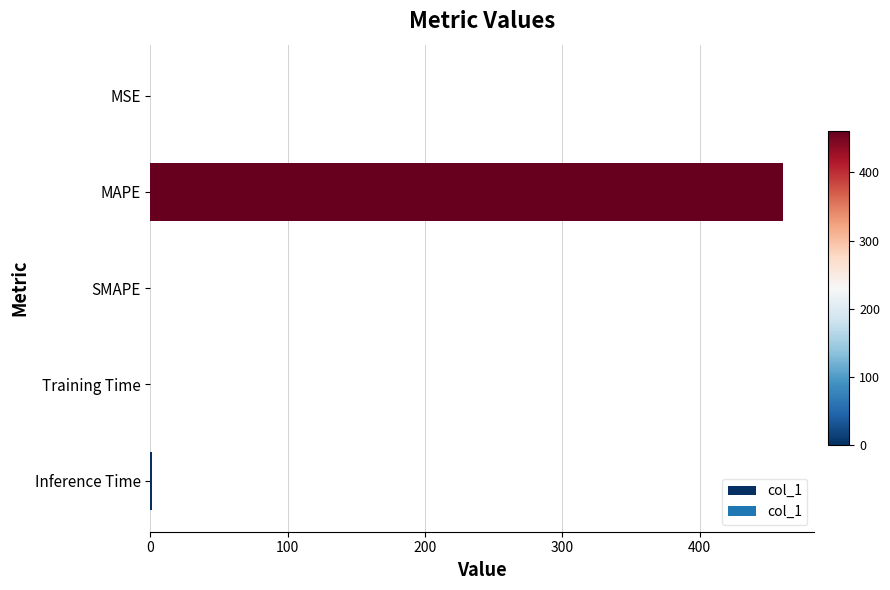

How many distinct data groups are displayed?

1